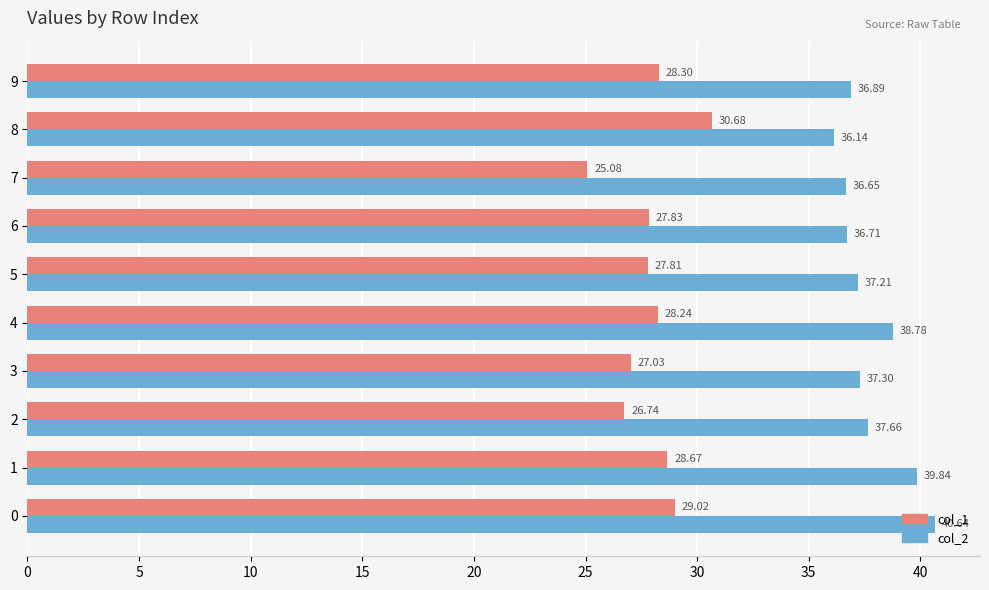

Rank the categories by col_1 value from highest to lowest.

8, 0, 1, 9, 4, 6, 5, 3, 2, 7